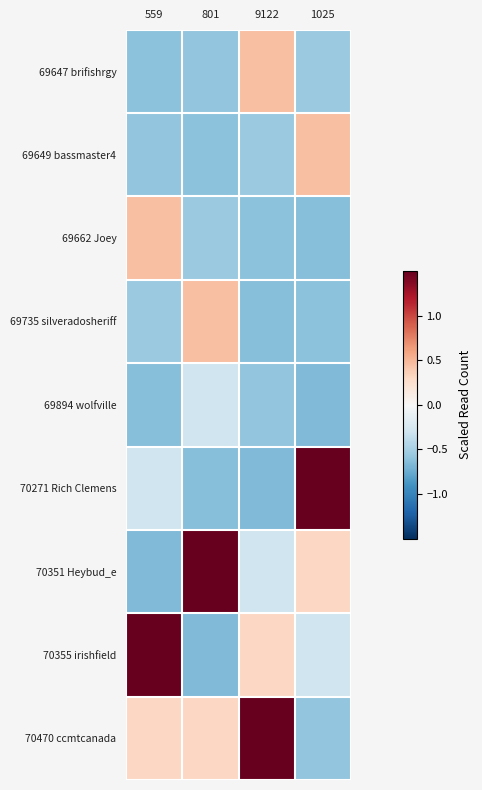

What is the difference between the highest and lowest values at 9122?

3.3